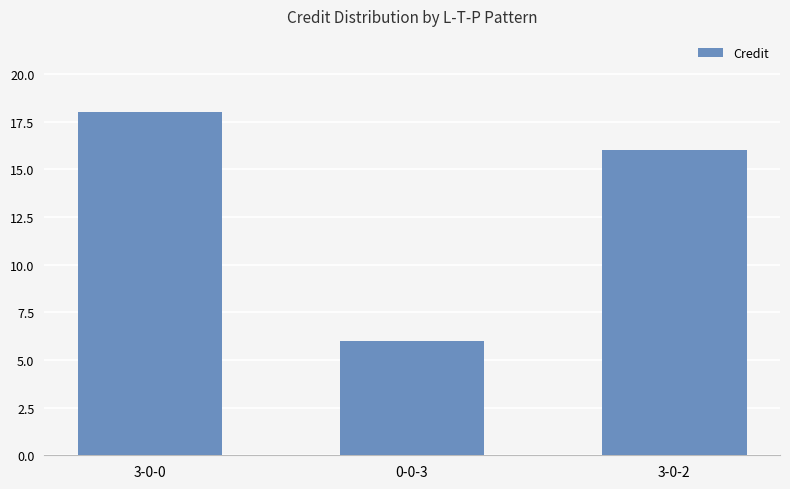

What is the value of the 2nd bar from the left?

6